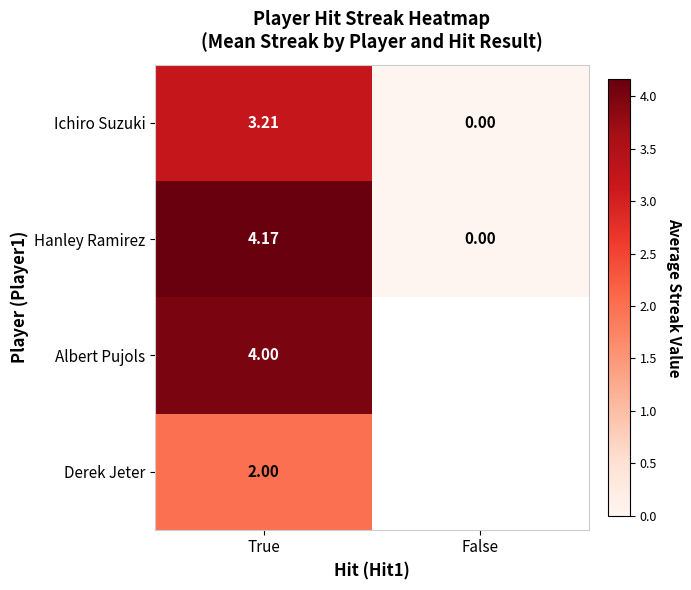

At which label does Ichiro Suzuki first exceed 3?

True